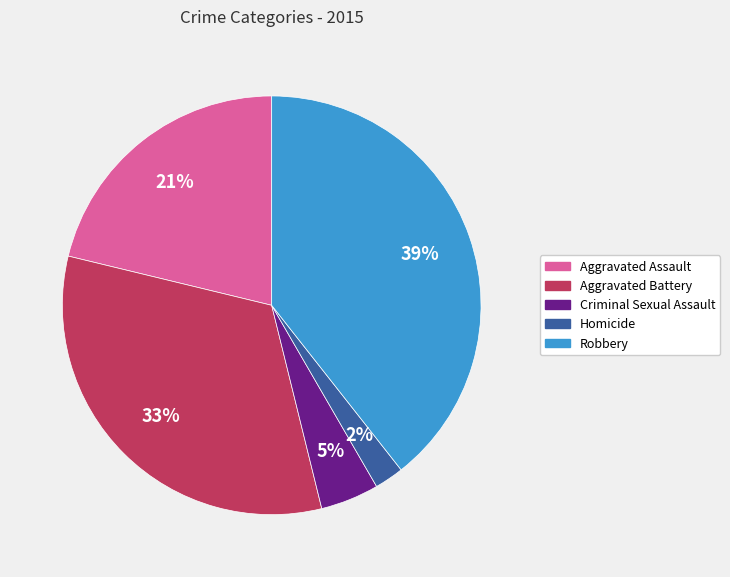

Is there any slice that represents more than half of the pie?

No